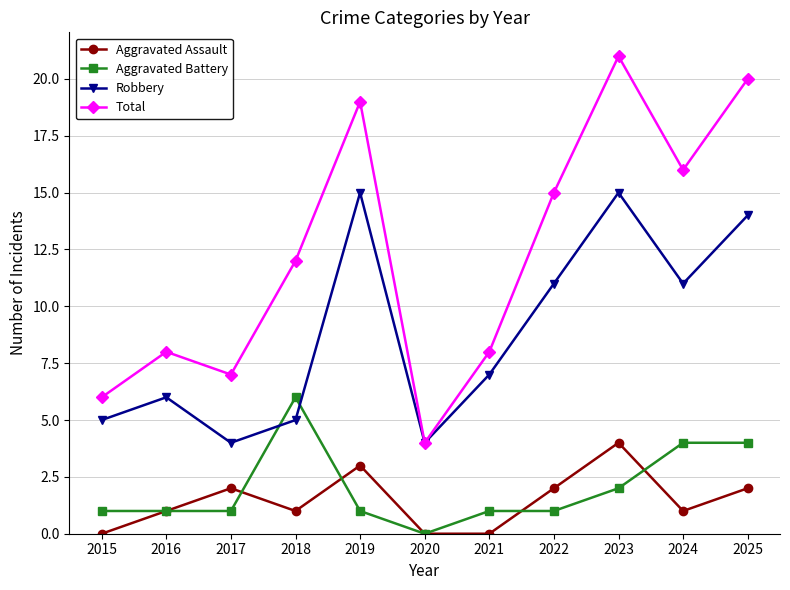

Where is the first local minimum for Robbery?

2017